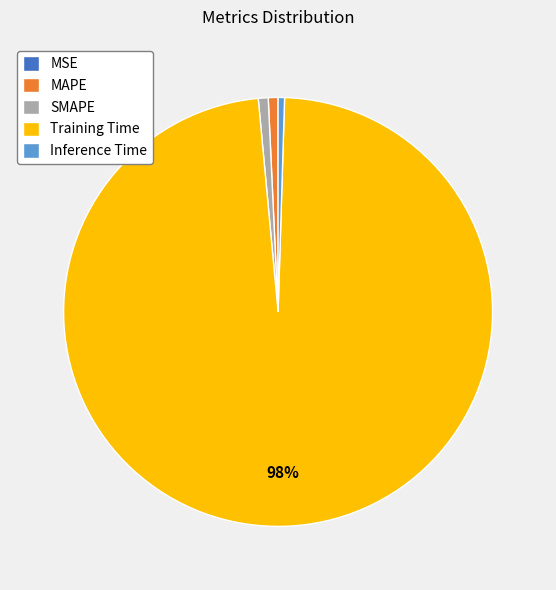

Between SMAPE and Training Time, which is larger?

Training Time